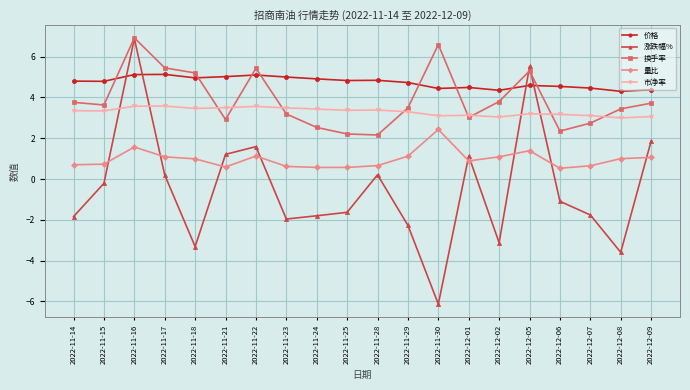

What is the label of the 16th point from the right?

2022-11-18